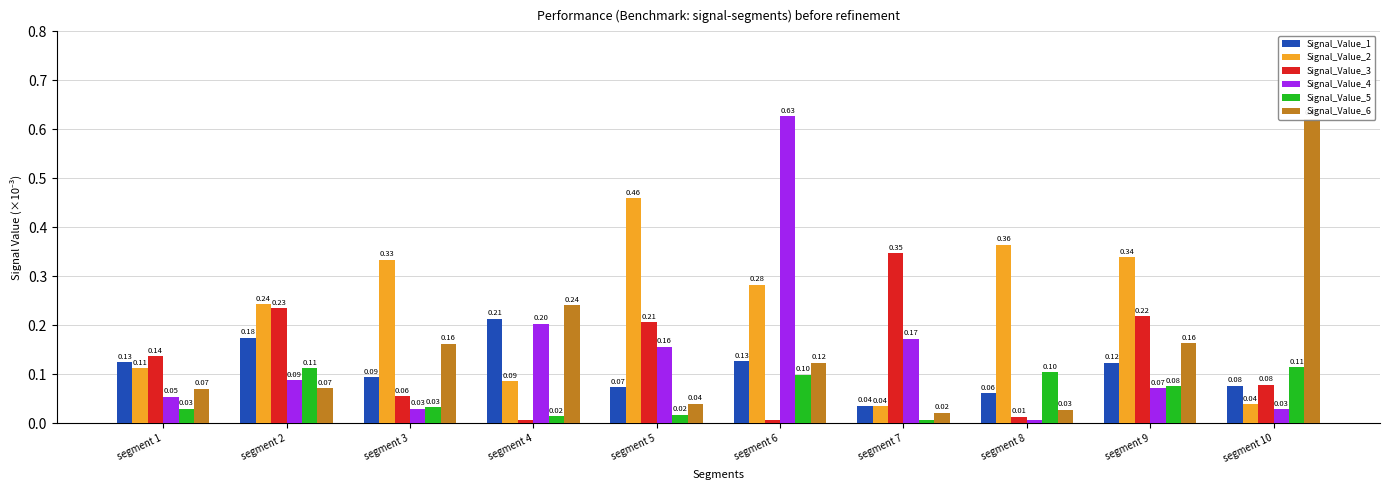

At how many categories does at least one series exceed 0?

10